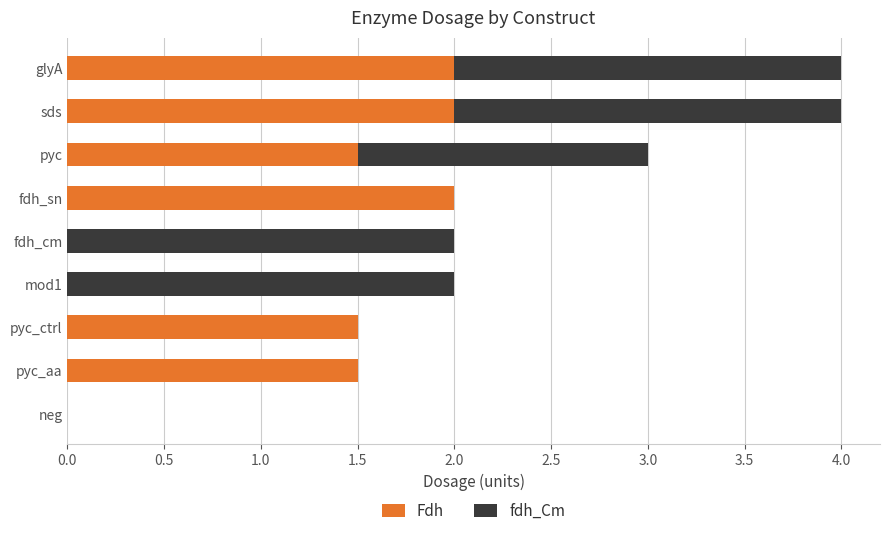

What is the sum of all Fdh values?

10.5